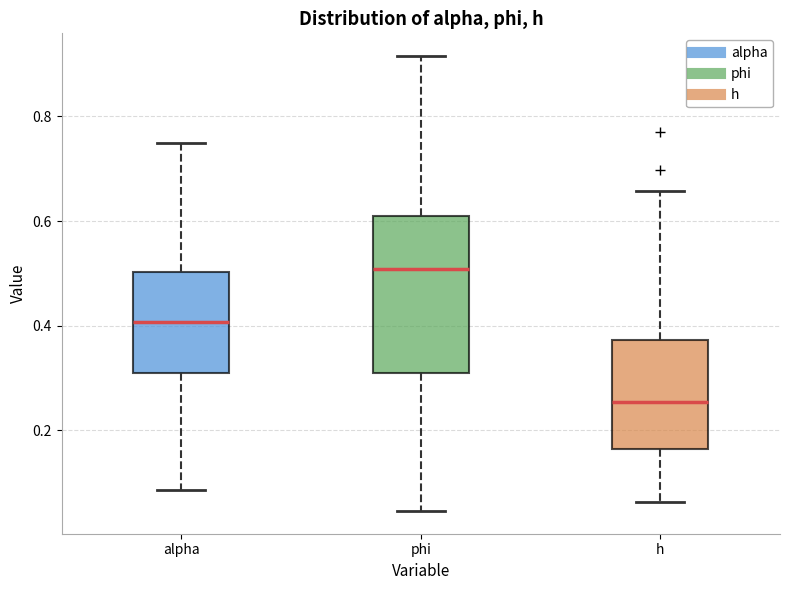

Which box's median line is the lowest?

h